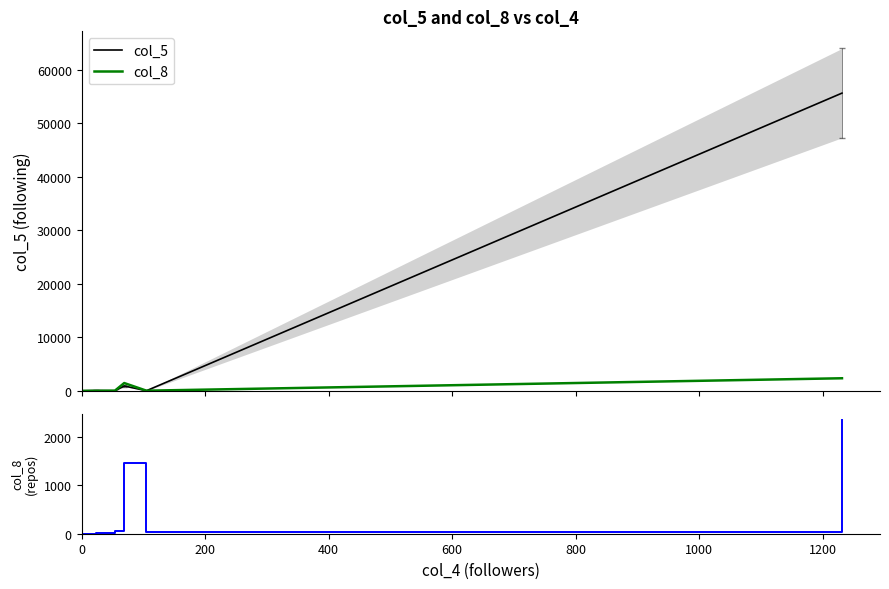

Is it true that col_5 equals 12 at 12?

False